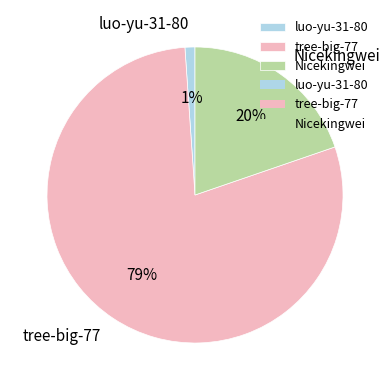

True or false: tree-big-77 accounts for 87% of the total.

False